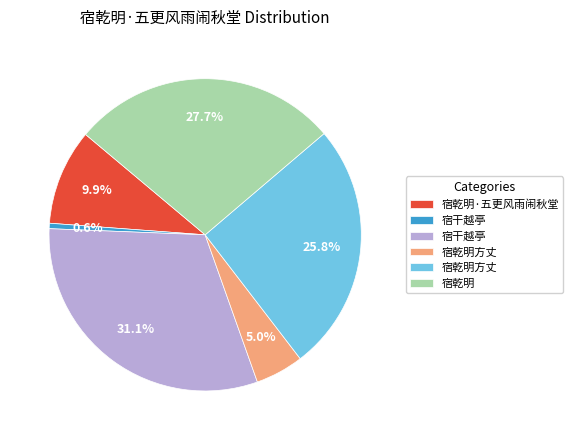

Is there a majority slice in this chart?

No